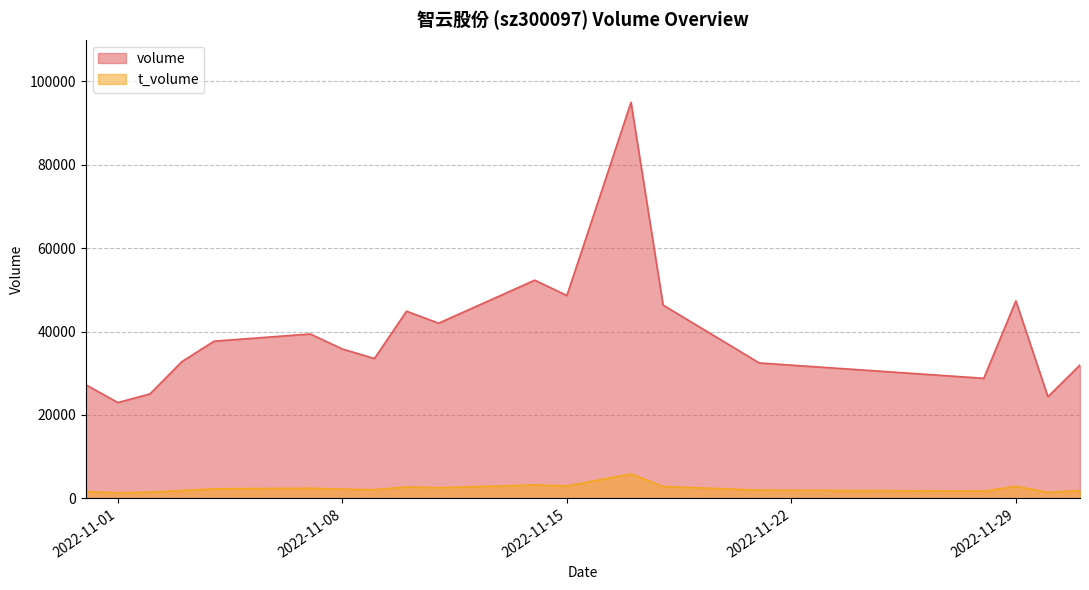

What is the label of the 3rd point from the right?

2022-11-29